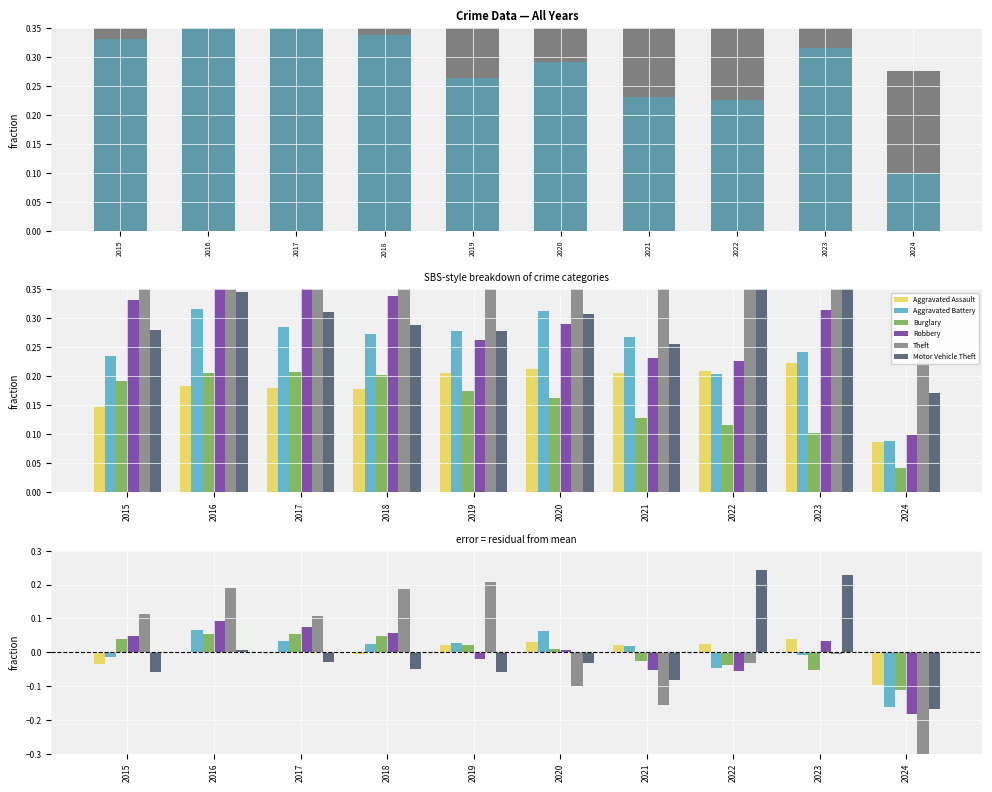

How many data points in Robbery are less than 0?

4